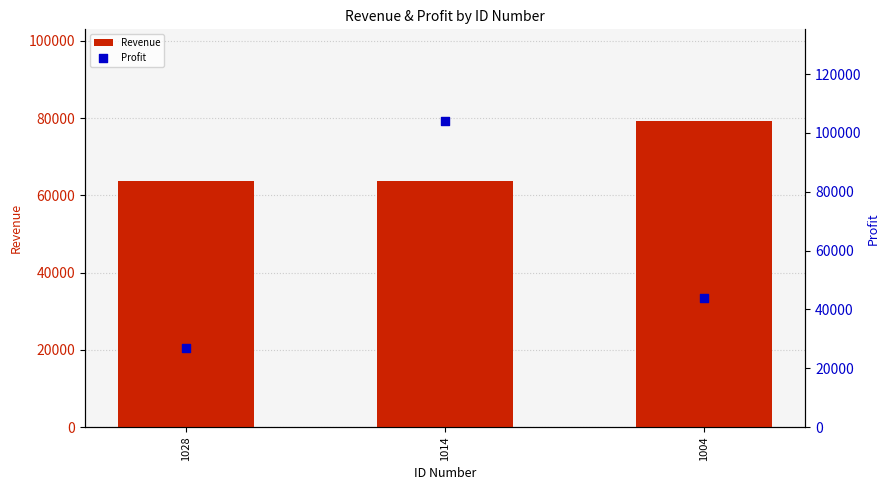

Which series reaches the minimum Y coordinate?

Profit